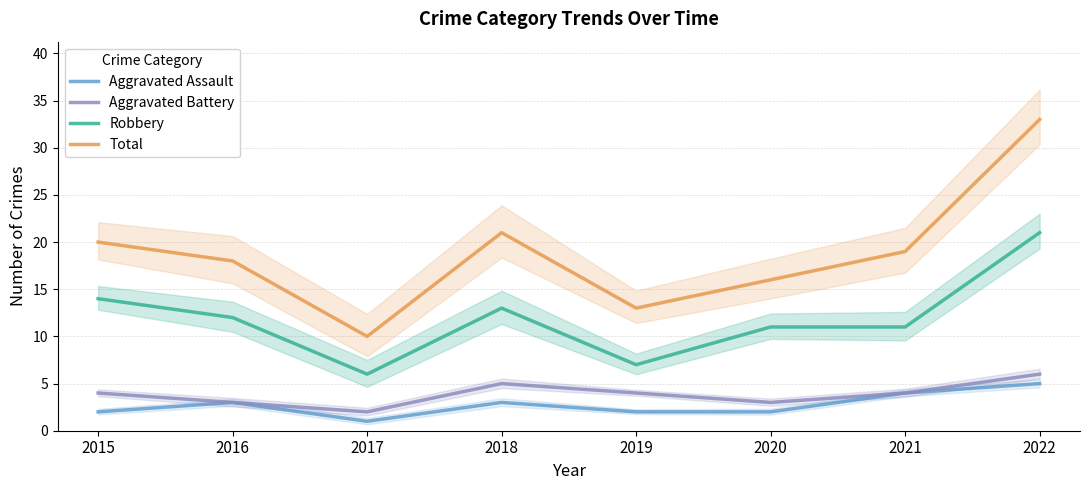

At which category is the sum across all series the highest?

2022